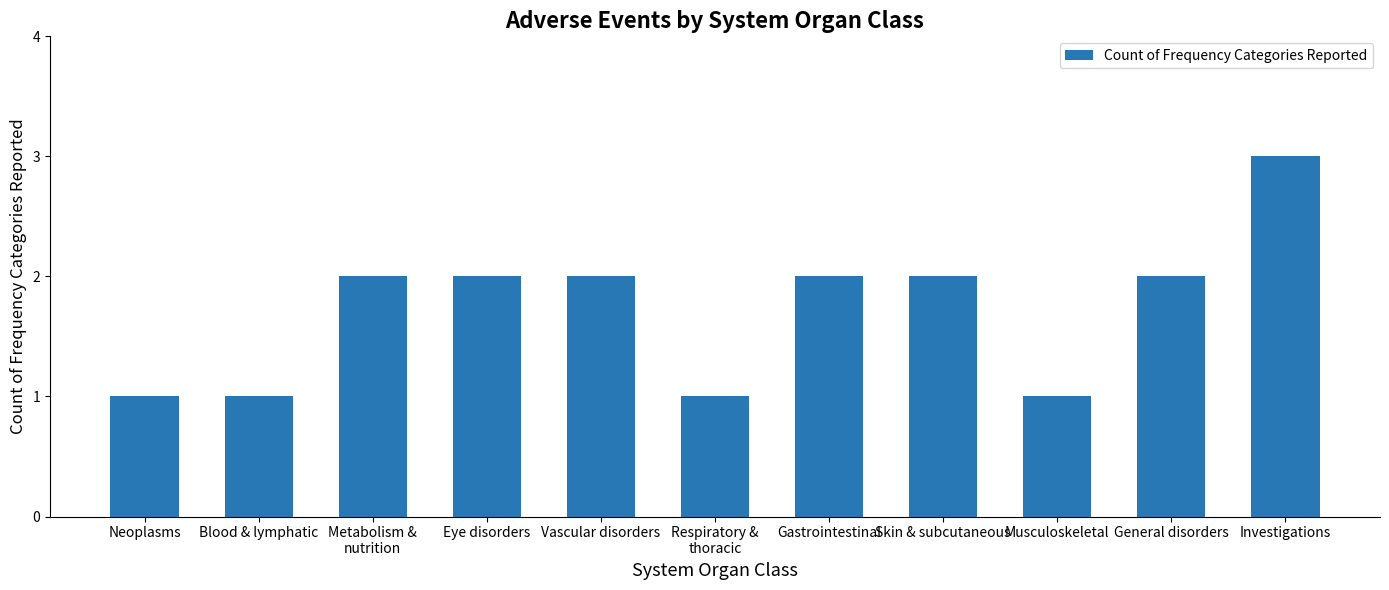

The value at Neoplasms is 1. True or false?

True